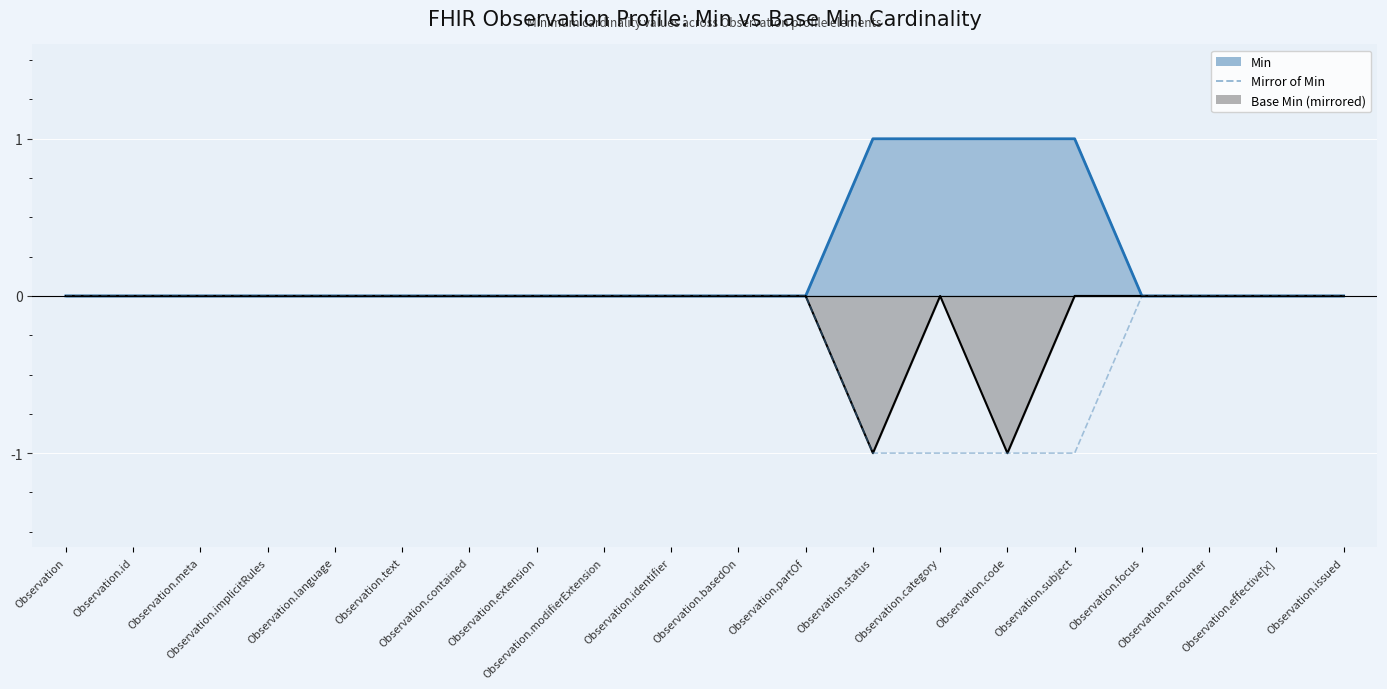

Reading left to right, what are all the values shown in this chart?

0	0	0	0	0	0	0	0	0	0	0	0	-1	-1	-1	-1	0	0	0	0